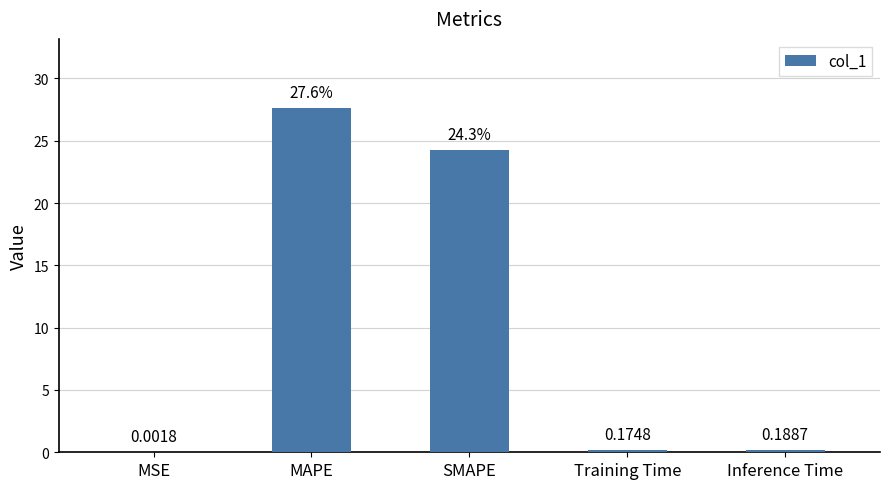

What is the sum of all values?

52.3